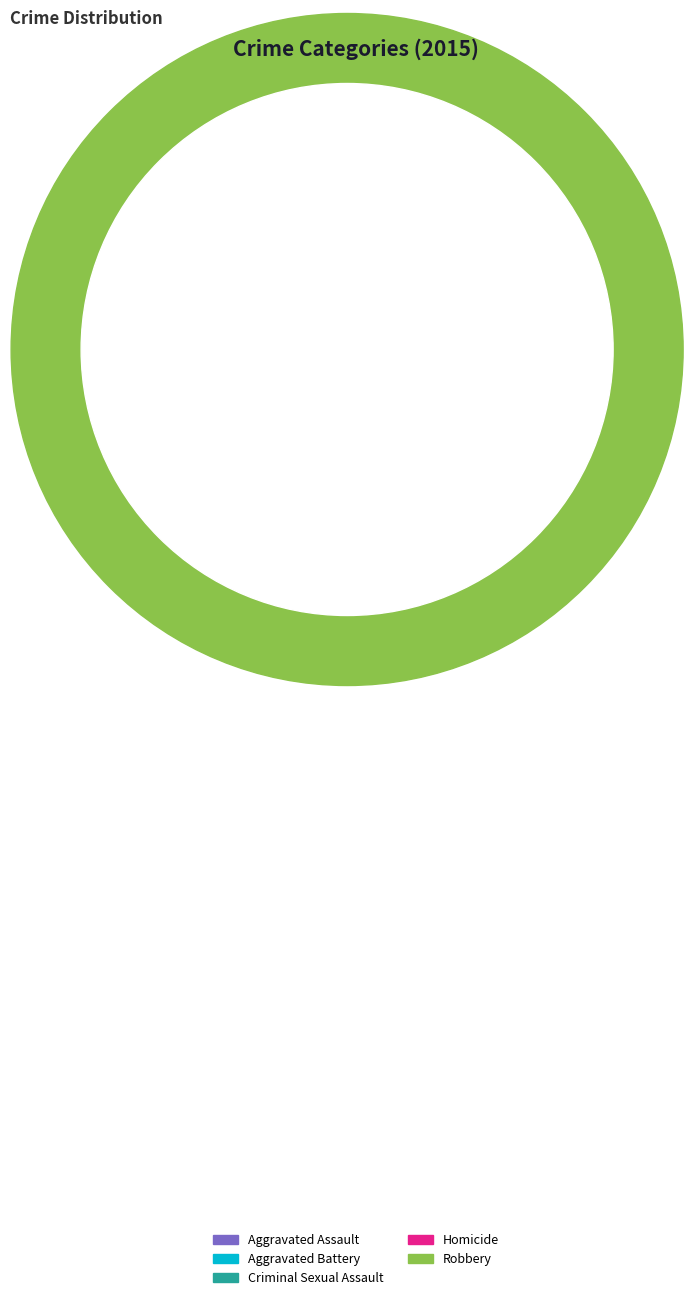

Is the sum of Aggravated Assault and Homicide greater than half?

No